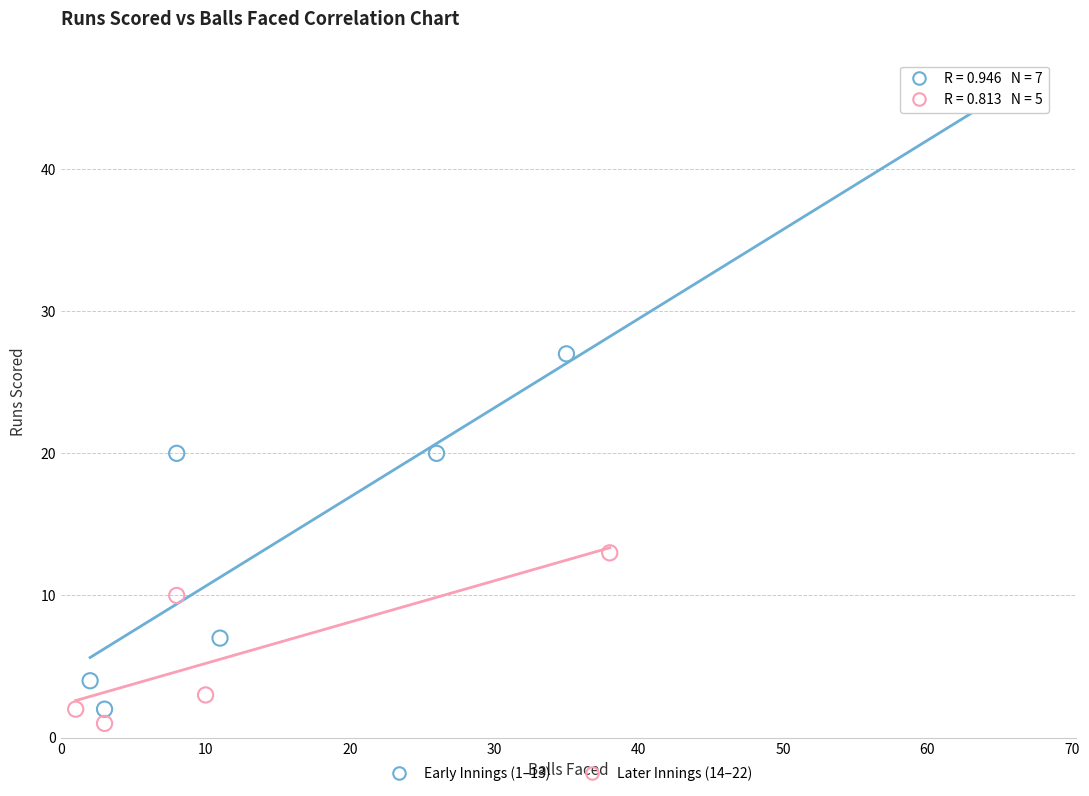

Which series has the widest spread of Y values?

Early Innings (1–13)